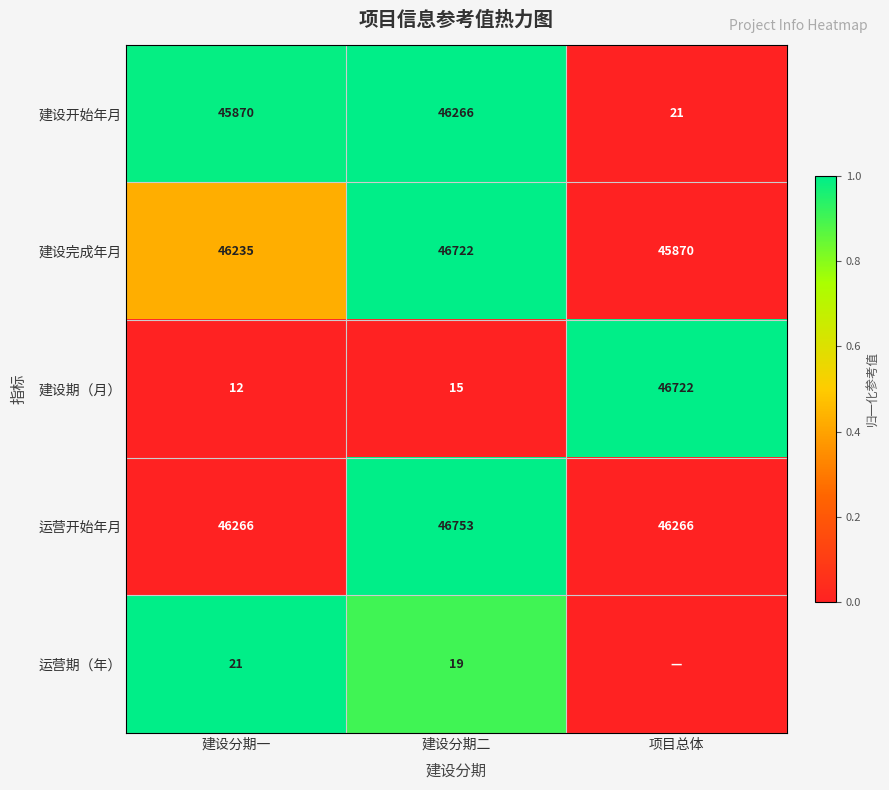

At which label does 建设期（月） reach its peak?

项目总体